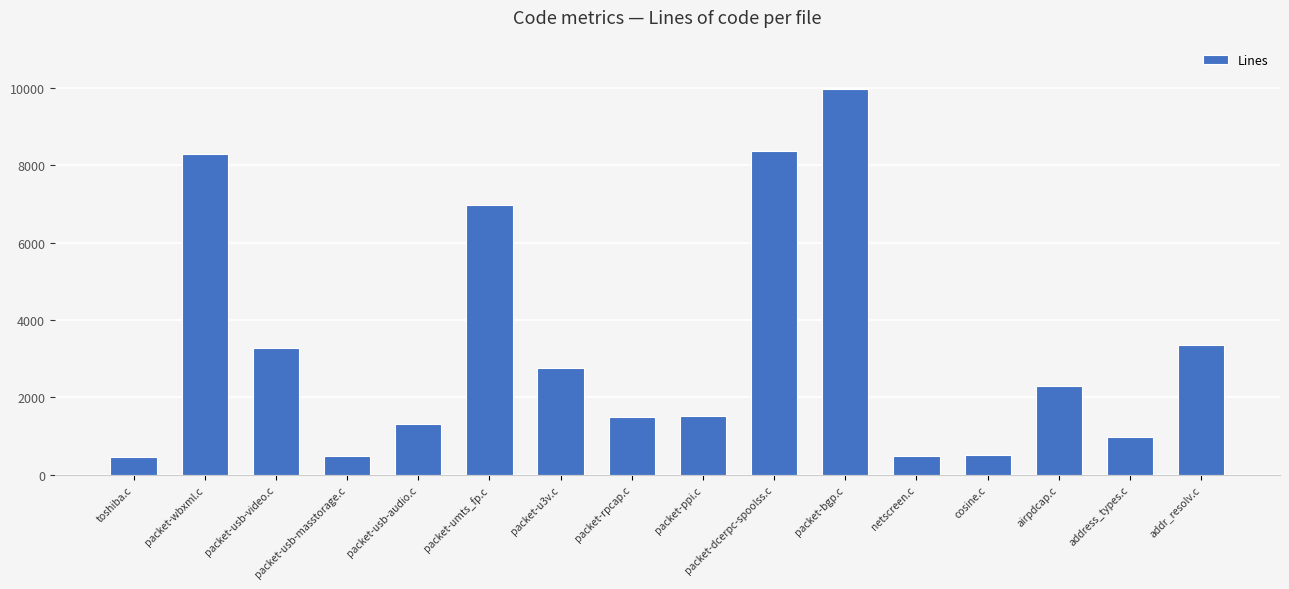

What is the sum of the values at toshiba.c and packet-rpcap.c?

1954